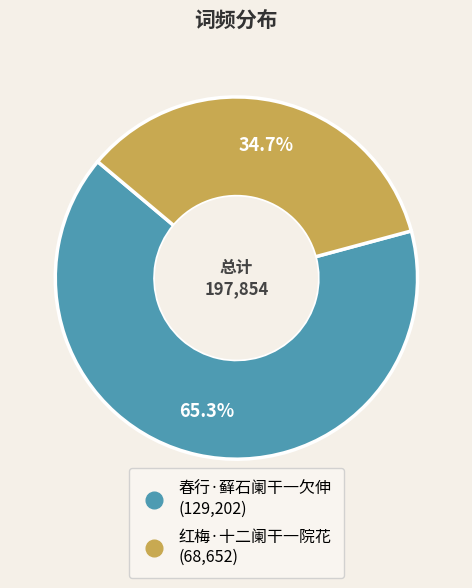

Rank the categories by value from lowest to highest.

红梅·十二阑干一院花, 春行·藓石阑干一欠伸